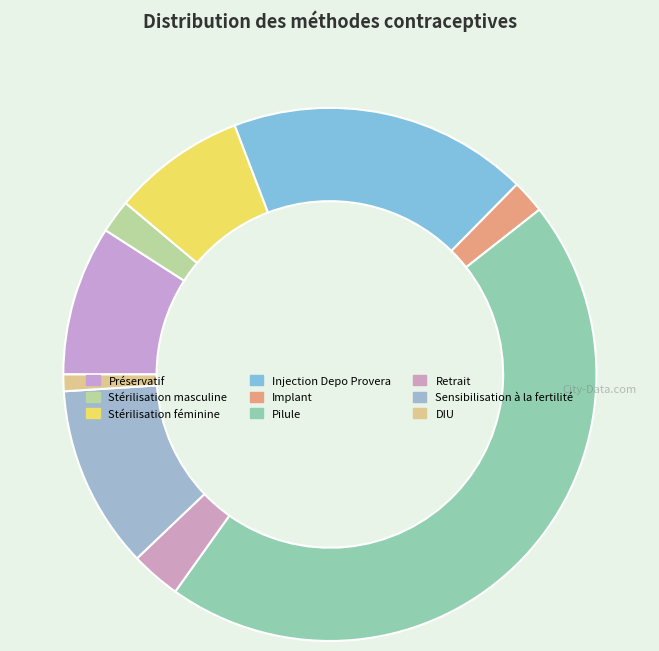

What percentage is the Stérilisation masculine slice, to the nearest percent?

2%